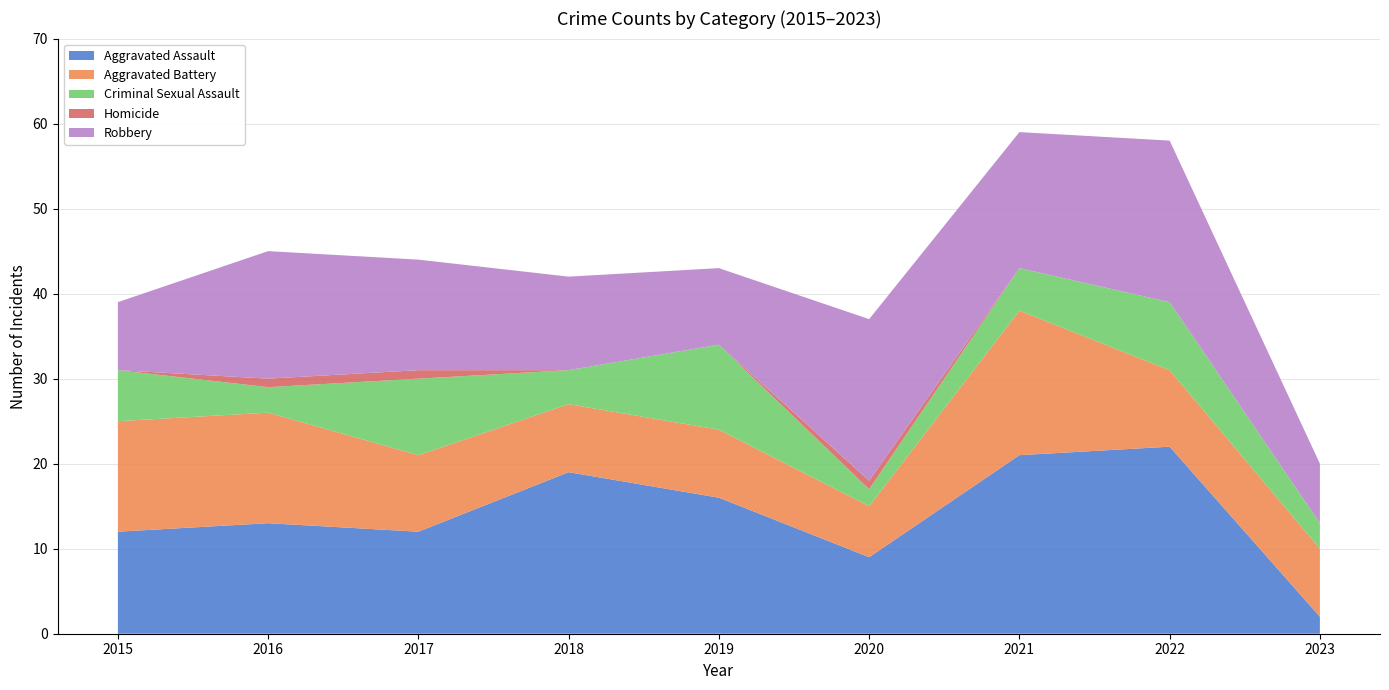

Does the chart display data point markers on the line(s)?

No